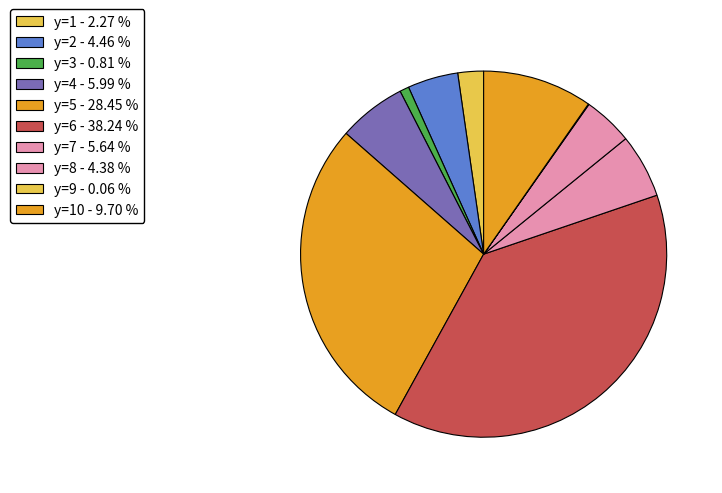

Which category has the smallest portion of the pie?

y=9